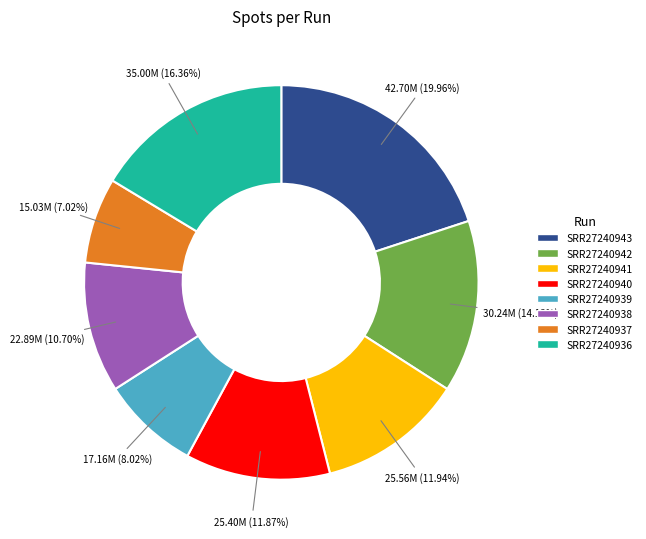

What is the largest slice in the pie chart?

SRR27240943